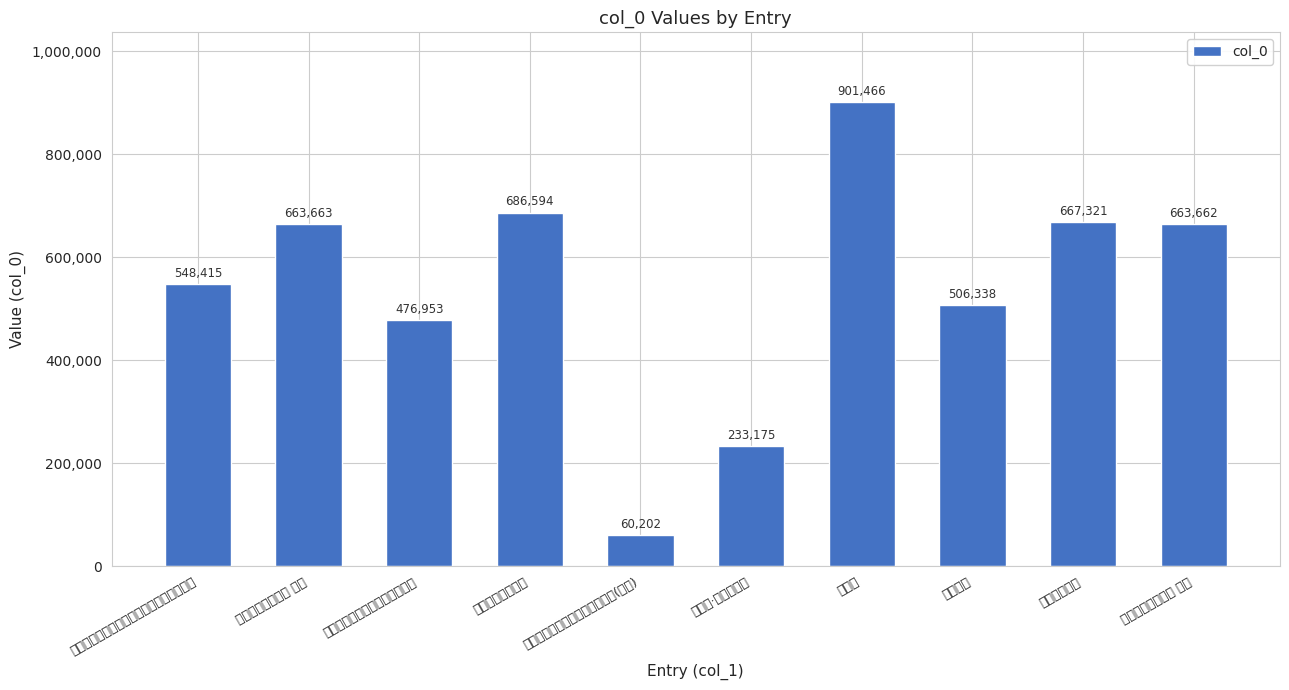

Rank the categories by value from highest to lowest.

思善堂, 送李司务思善二首, 赠吴江汝思善, 送李司务思善二首 其二, 送李司务思善二首 其一, 秋日史思善吴文仲二比部偶集斋中分得山字, 赠沈思善, 武皇上宾同百官哭临于思善门外, 思善堂·春风长万物, 武皇上宾同百官哭临于思善门外(其二)